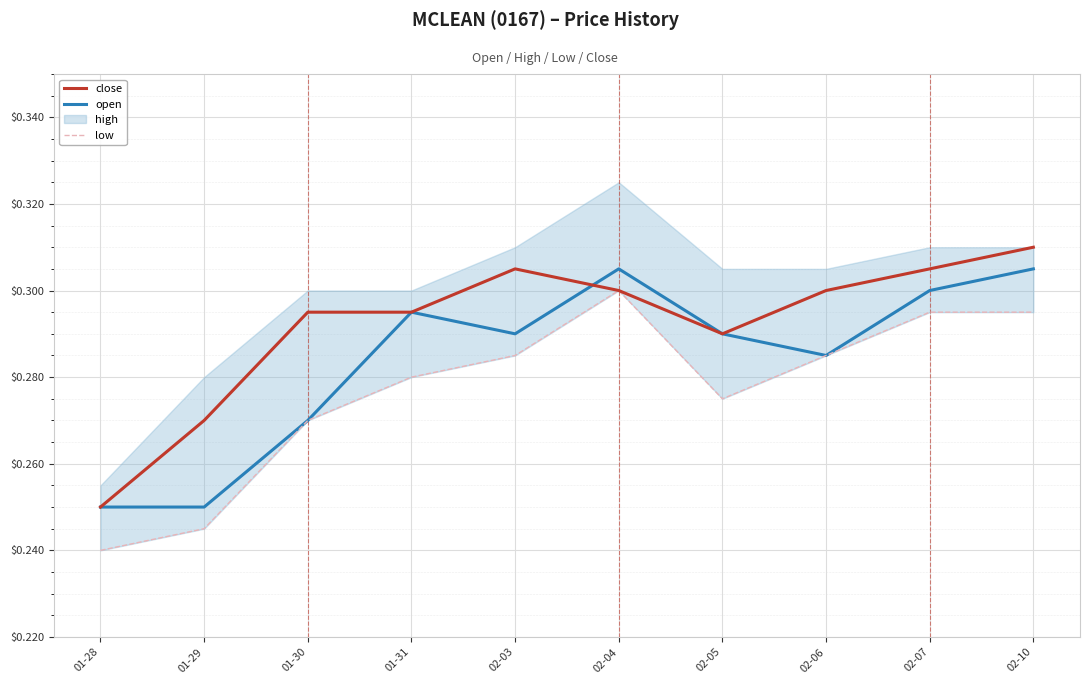

True or false: open and low cross at least once.

False